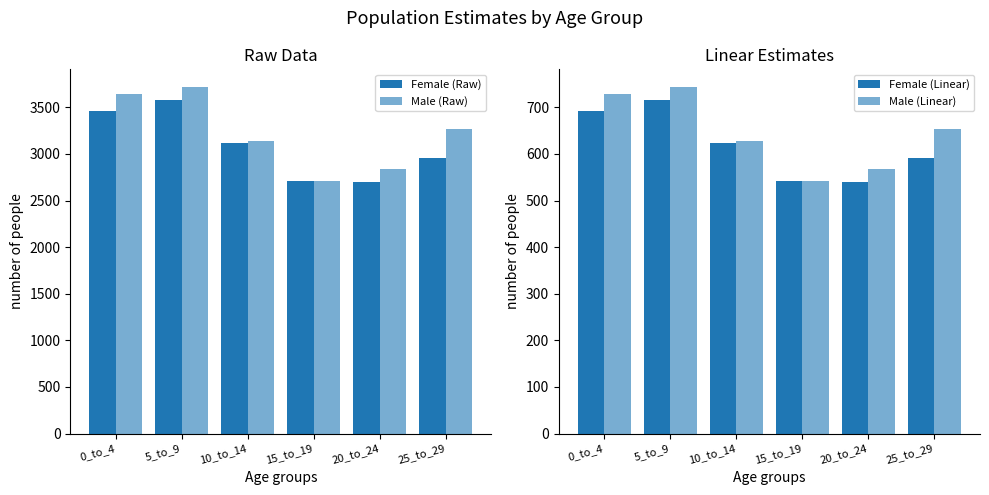

Which label corresponds to the smallest value in the chart?

20_to_24